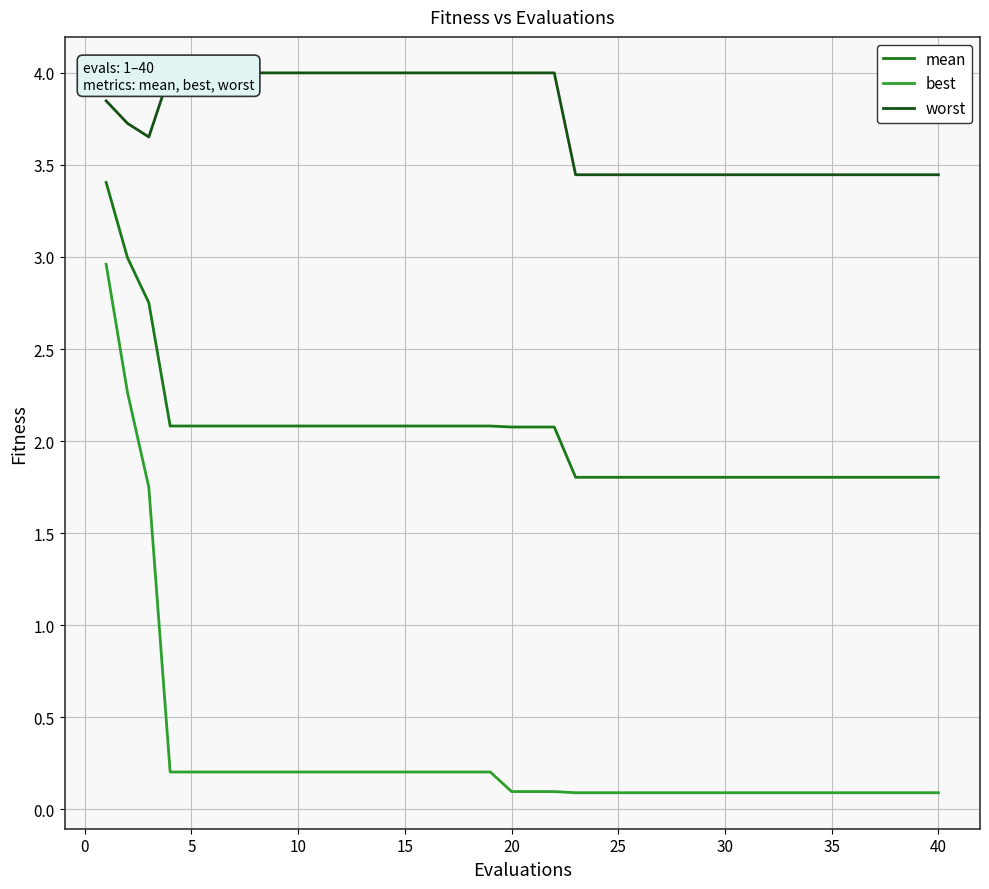

What is the lowest value of the mean series?

1.8